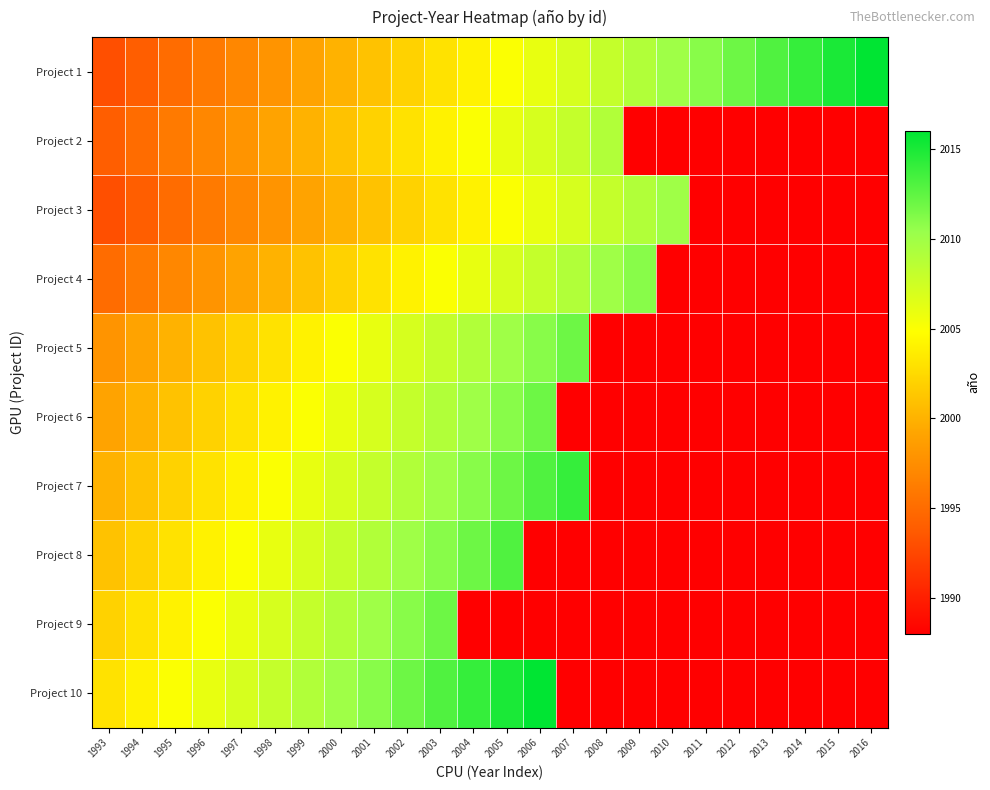

Which series changed the most between 1995 and 1997?

Project 1